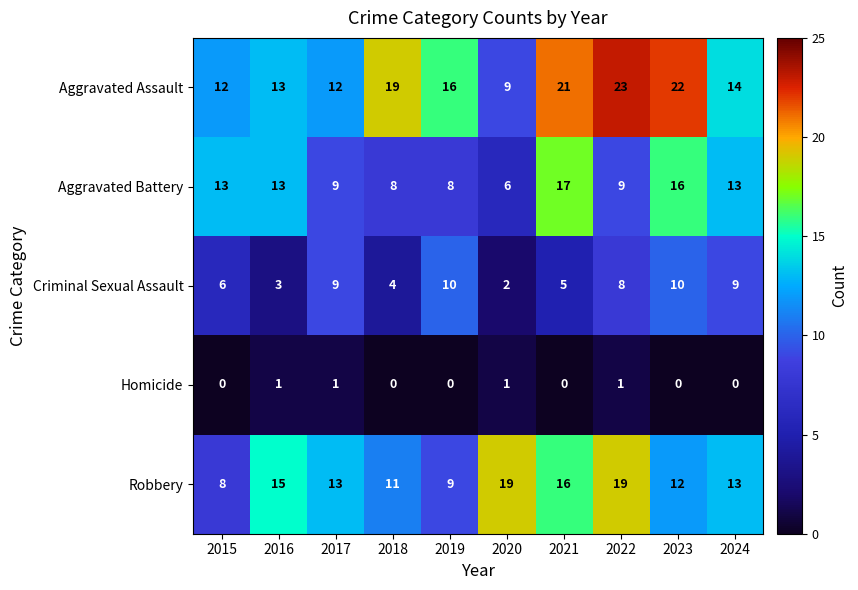

What is the maximum value shown in the chart?

23